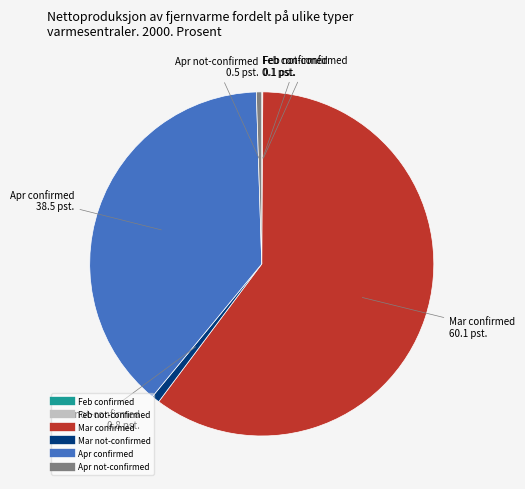

Does any single category account for the majority?

Yes